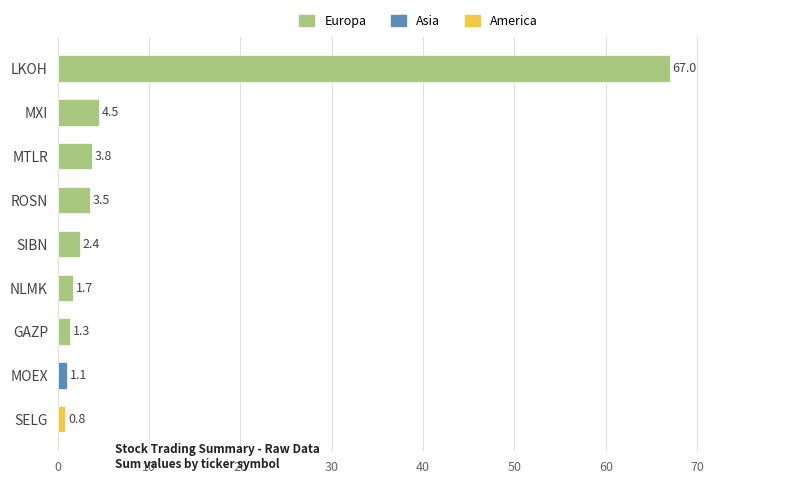

What value does the data have at GAZP?

1.3